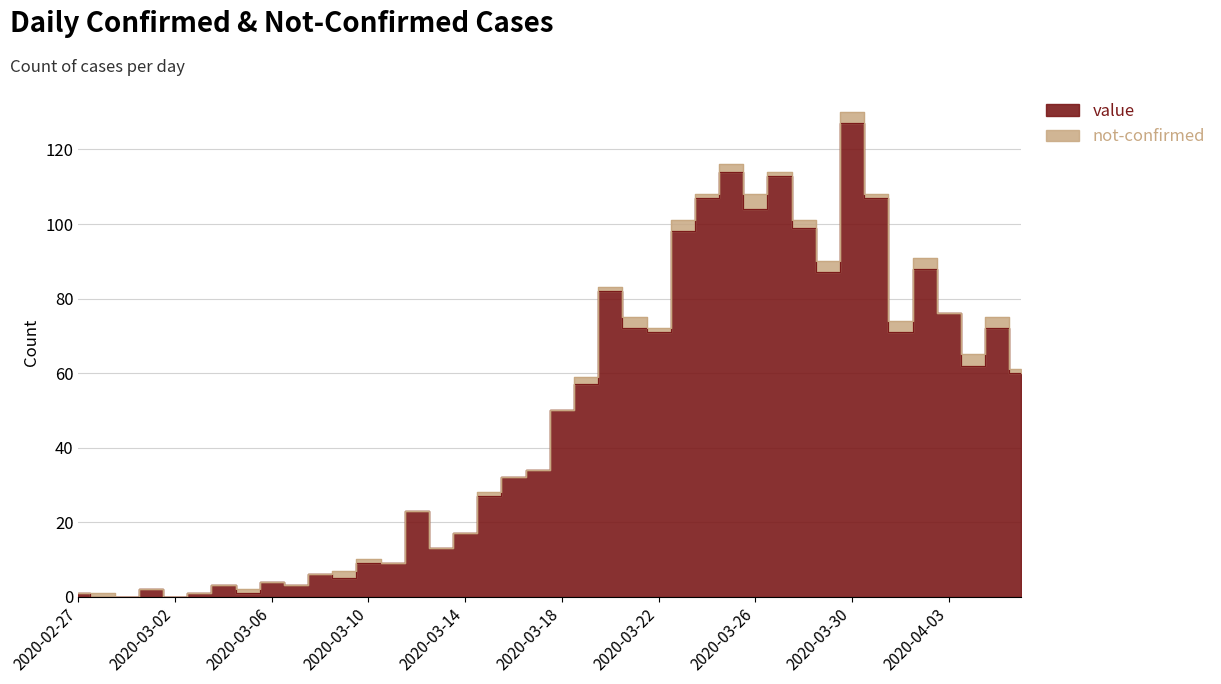

The value at 2020-03-01 is 2. True or false?

True